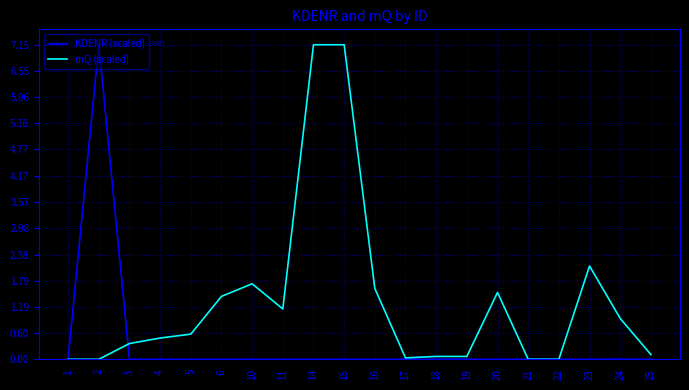

Rank the series by their average value, from highest to lowest.

mQ (scaled), KDENR (scaled)